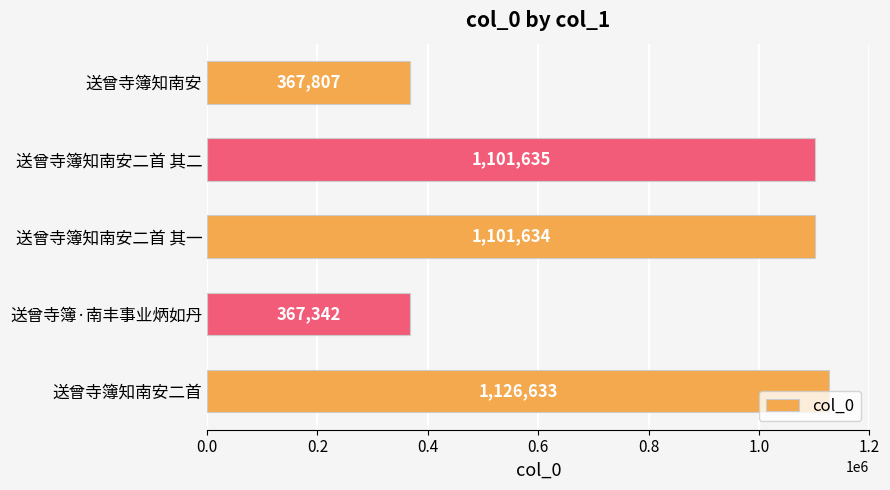

List the labels in order of value, largest first.

送曾寺簿知南安二首, 送曾寺簿知南安二首 其二, 送曾寺簿知南安二首 其一, 送曾寺簿知南安, 送曾寺簿·南丰事业炳如丹